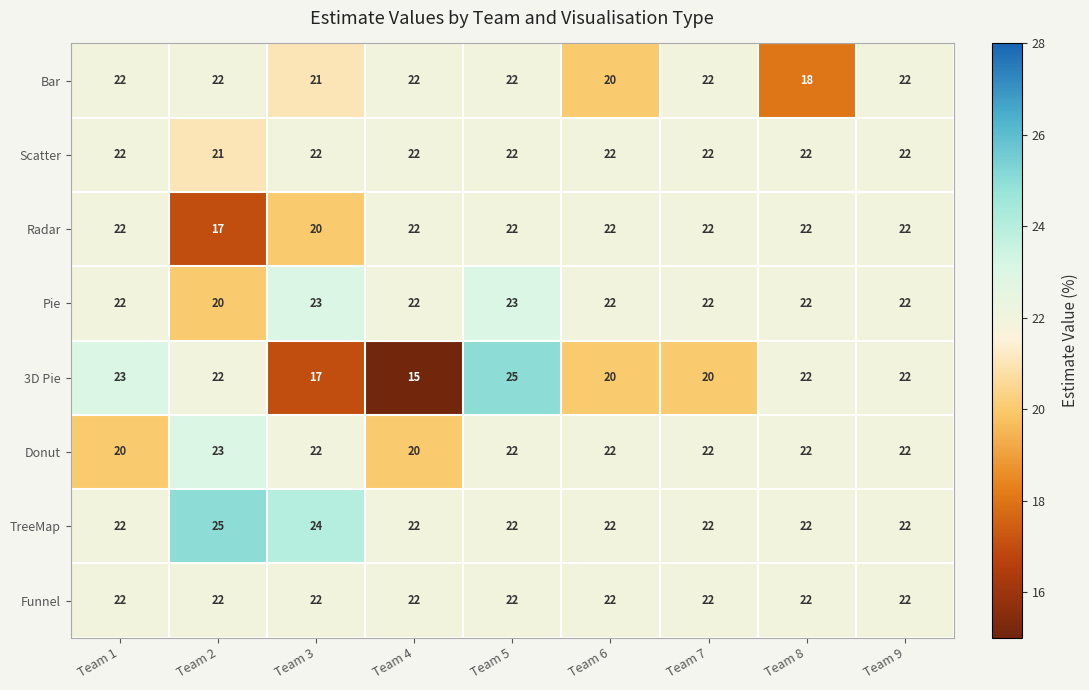

At how many categories does at least one series exceed 19?

9